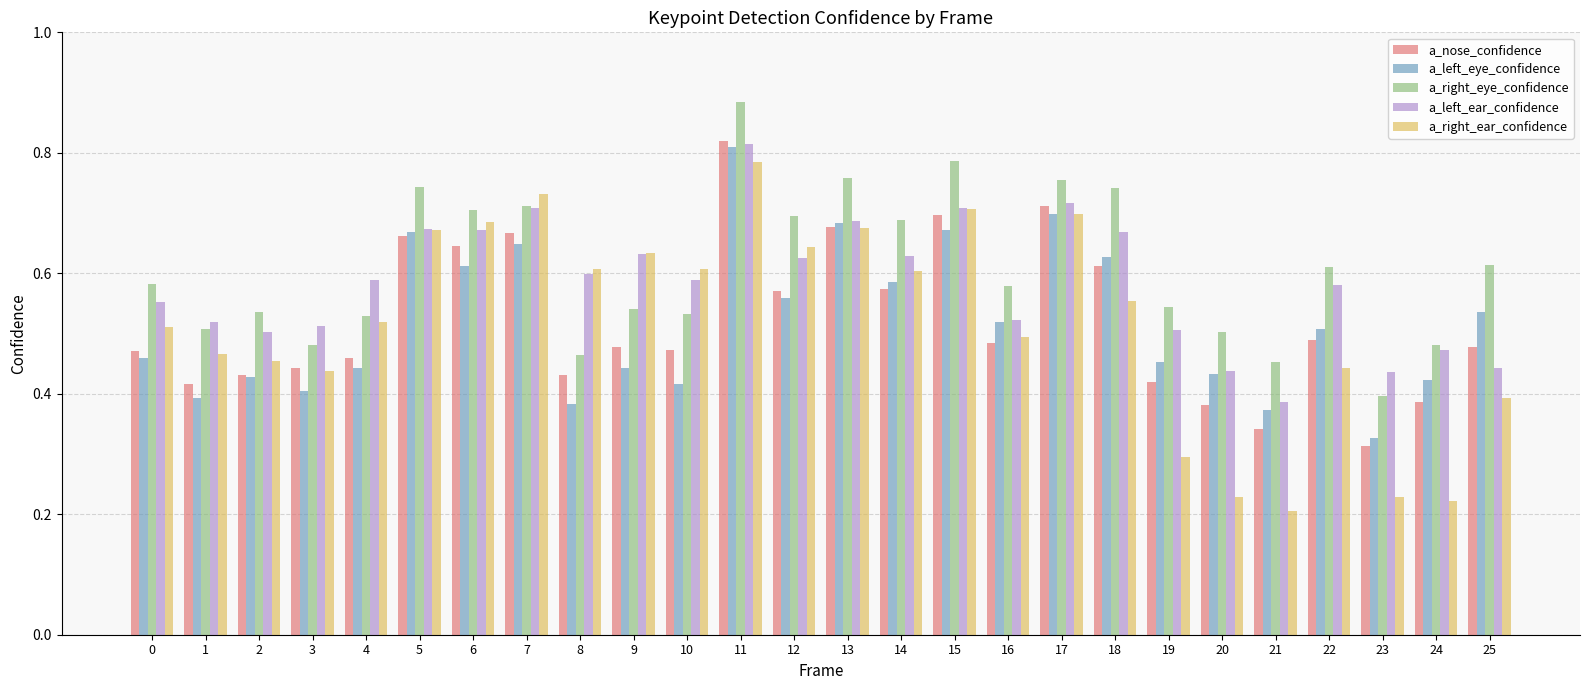

True or false: a_nose_confidence has a value of 0.1 at 18.

False